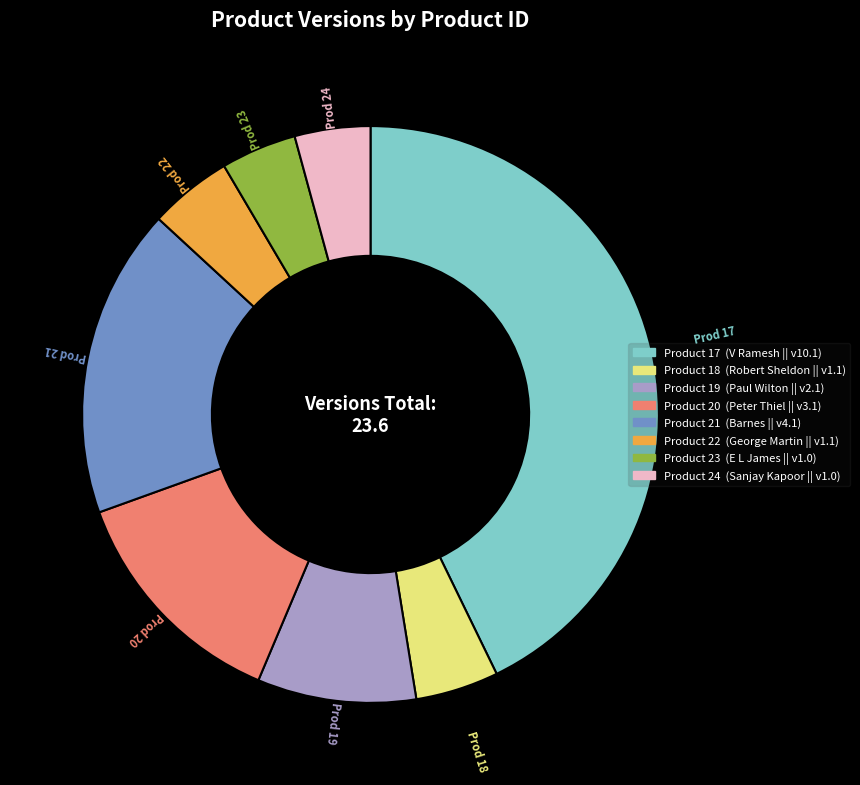

Does any single category account for the majority?

No